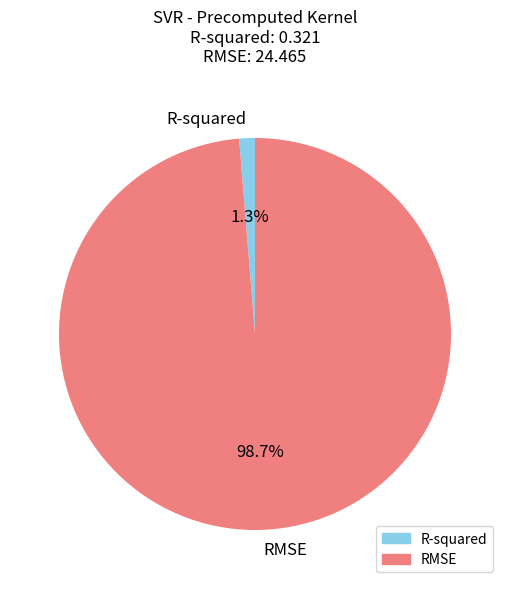

The RMSE slice represents 99% of the pie. True or false?

True